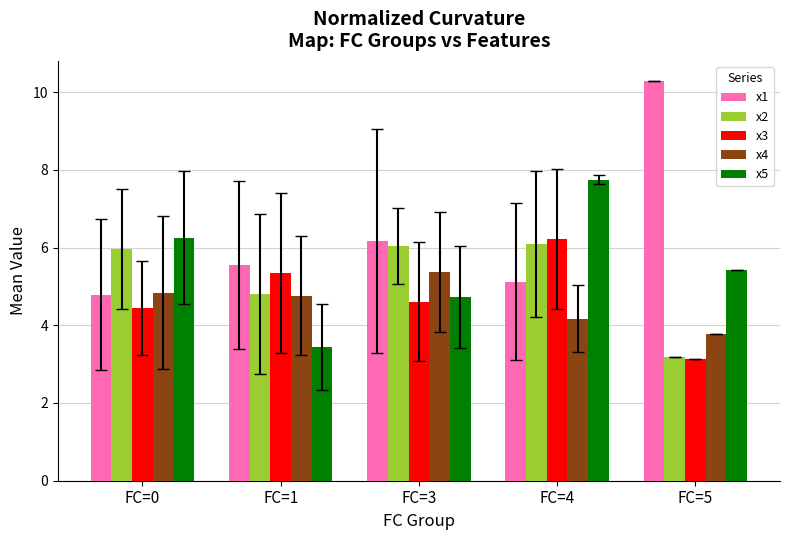

What is the minimum value for x3?

3.1